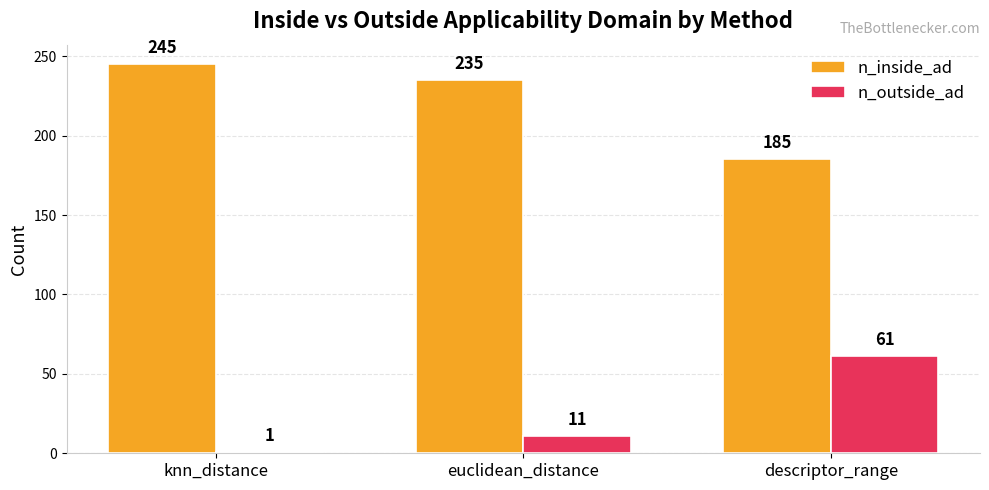

Which category has the lowest value across all series?

knn_distance